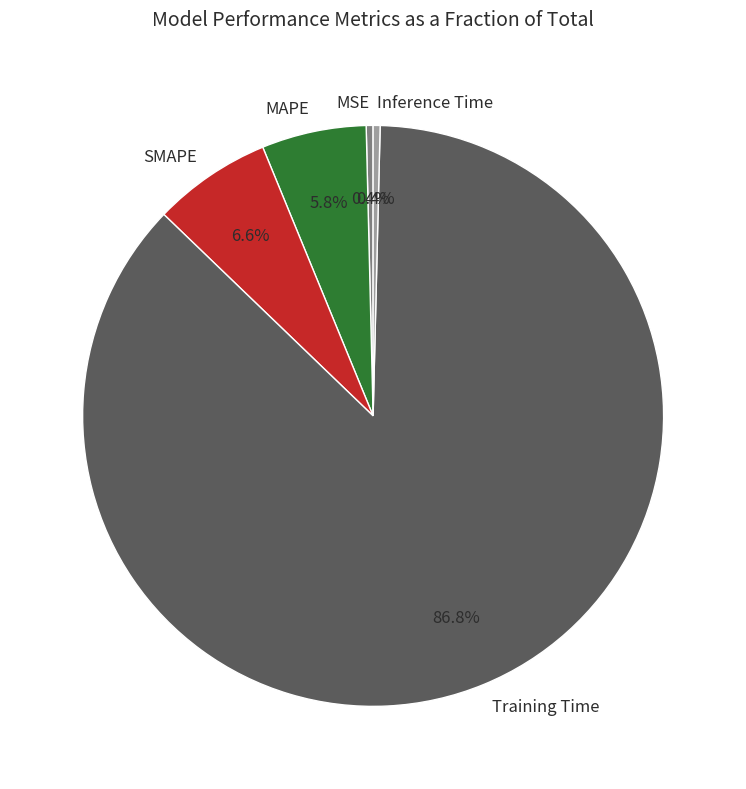

How many slices are in this pie chart?

5